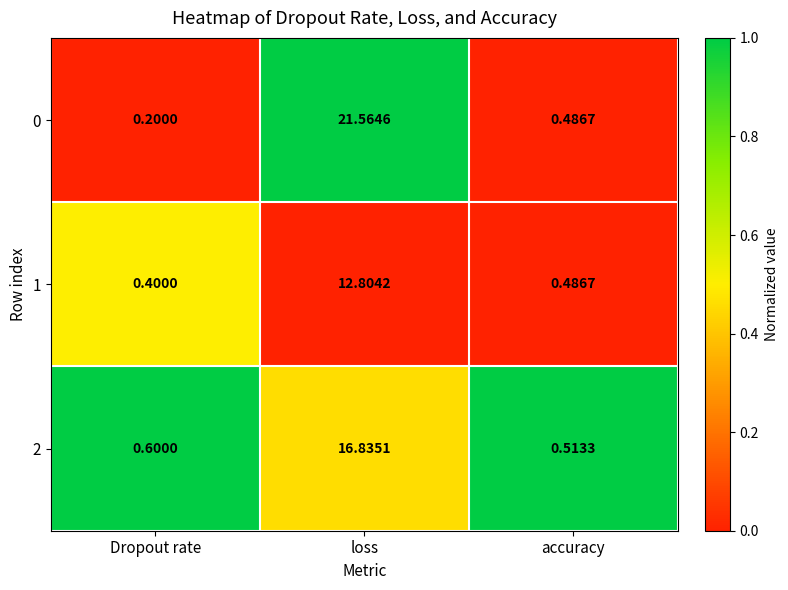

What is the difference between the highest and lowest values at loss?

8.8